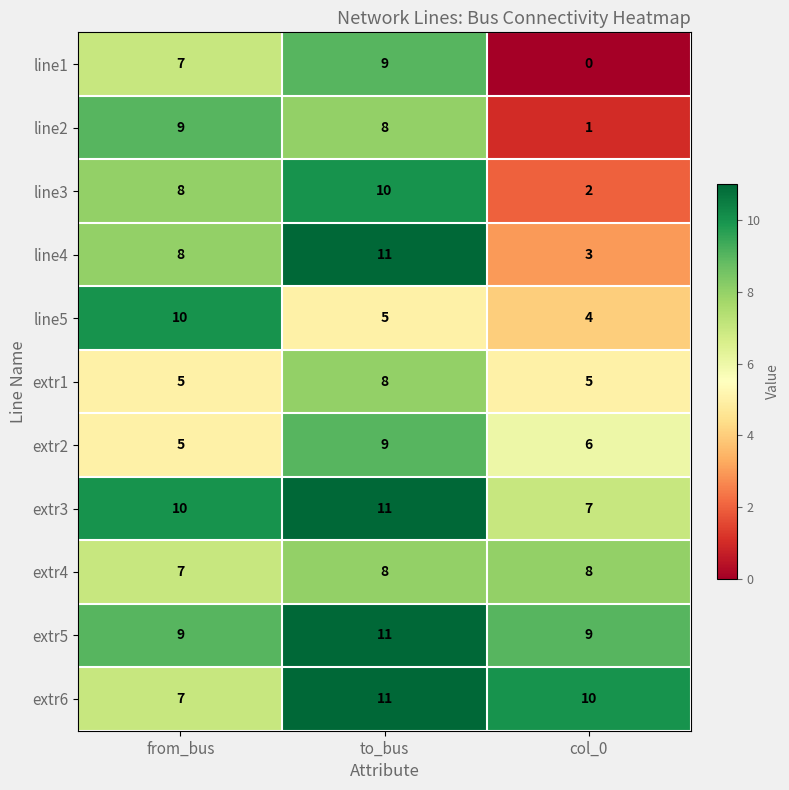

What is the spread (max minus min) of values at from_bus?

5